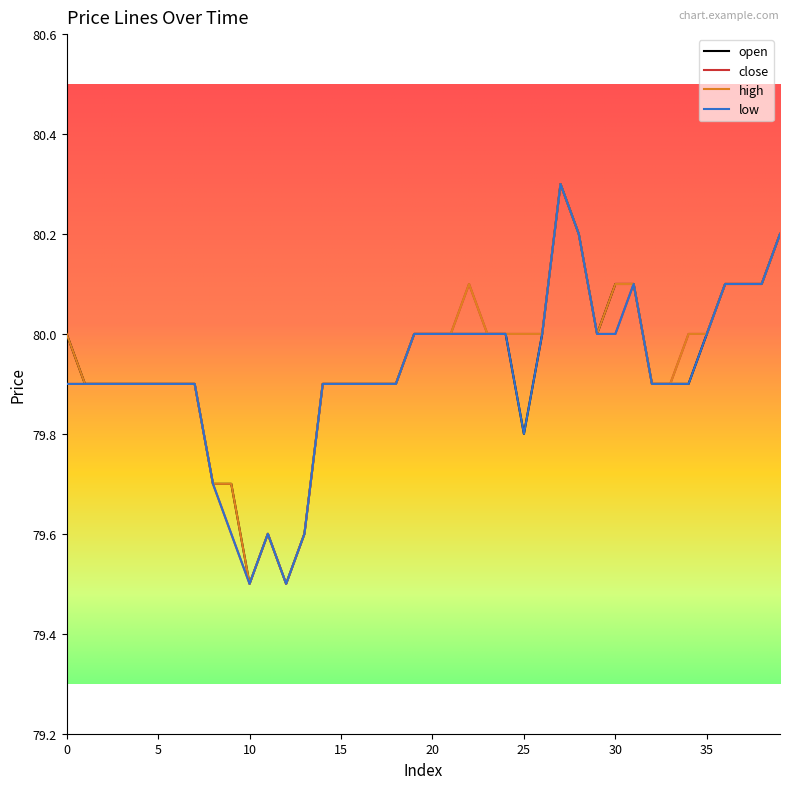

How many lines are shown in the chart?

4